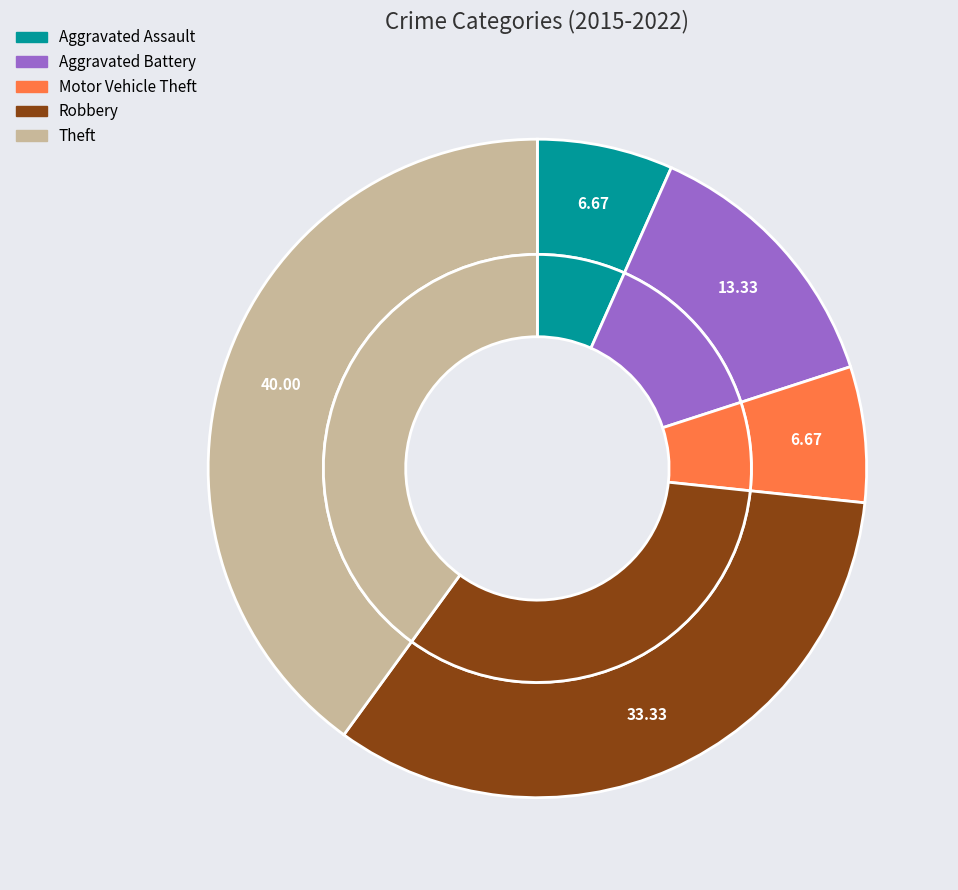

To the nearest percent, what portion does Aggravated Assault represent?

7%